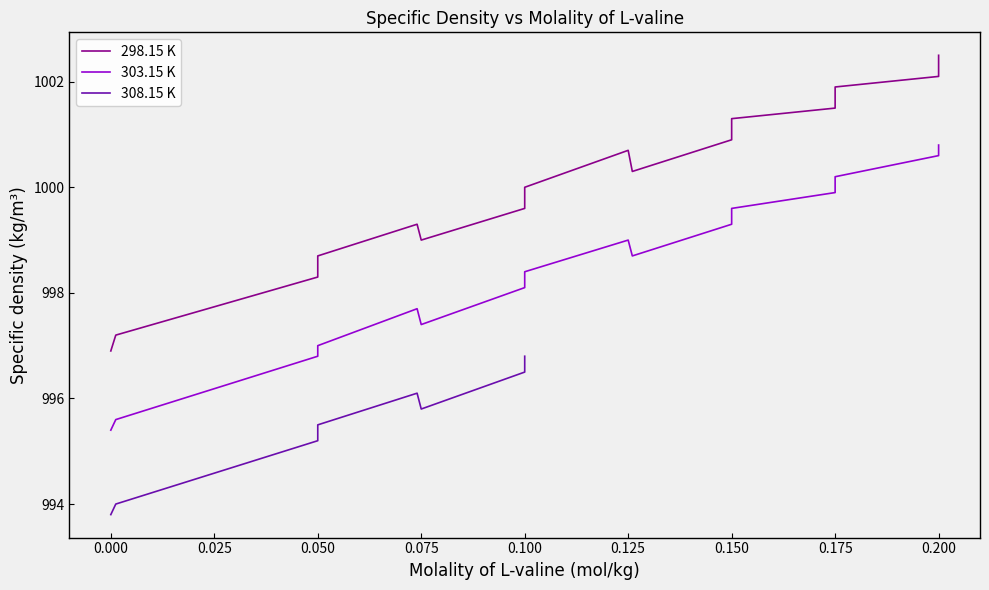

Reading left to right, extract all data points from this chart.

996.9	997.2	998.3	998.7	999.3	999.0	999.6	1000.0	1000.7	1000.3	1000.9	1001.3	1001.5	1001.9	1002.1	1002.5	995.4	995.6	996.8	997.0	997.7	997.4	998.1	998.4	999.0	998.7	999.3	999.6	999.9	1000.2	1000.6	1000.8	993.8	994.0	995.2	995.5	996.1	995.8	996.5	996.8